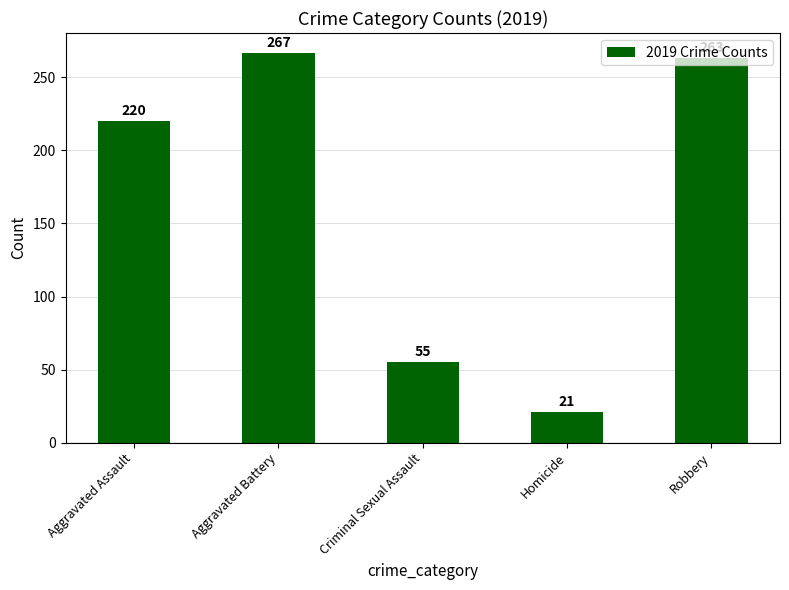

Between Aggravated Assault and Aggravated Battery, which is larger?

Aggravated Battery